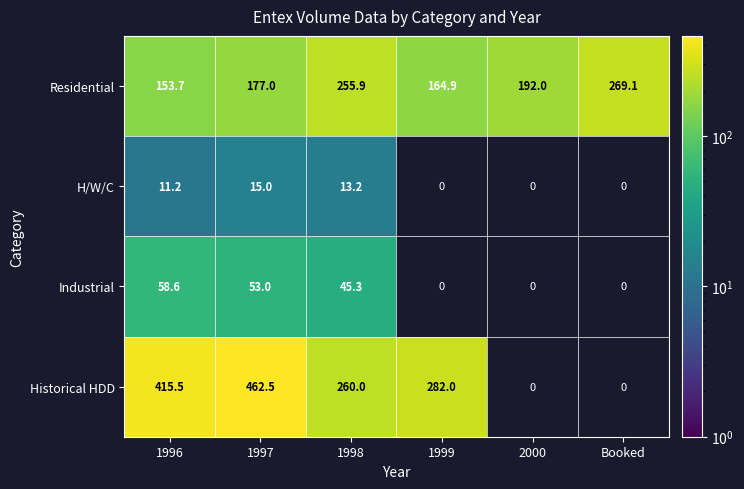

Which category has the highest value in the Industrial series?

1996